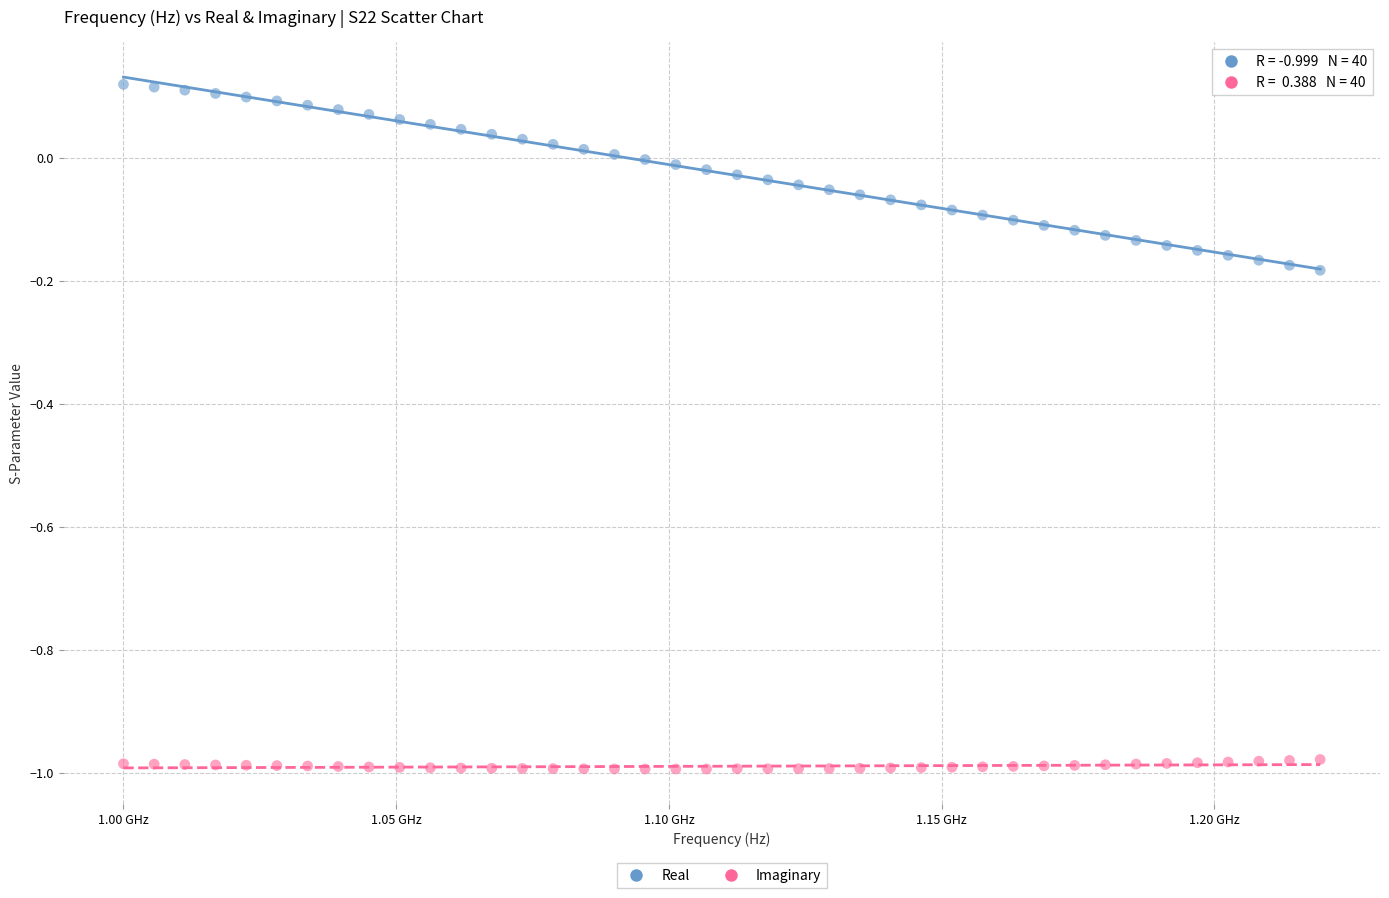

Which series contains the highest Y value?

Real